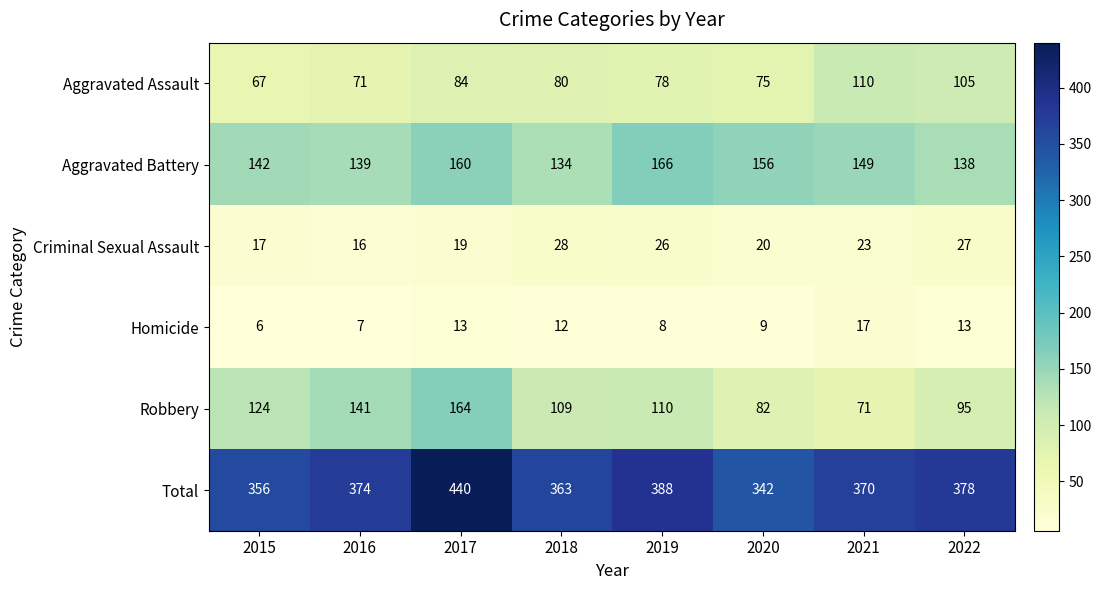

At which label does Robbery first exceed 110?

2015